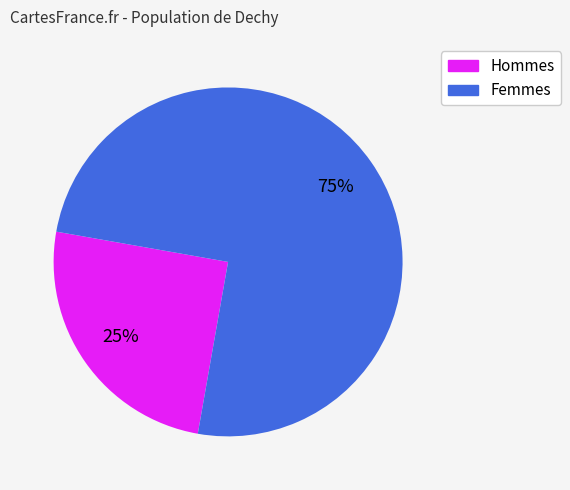

How many slices are in this pie chart?

2